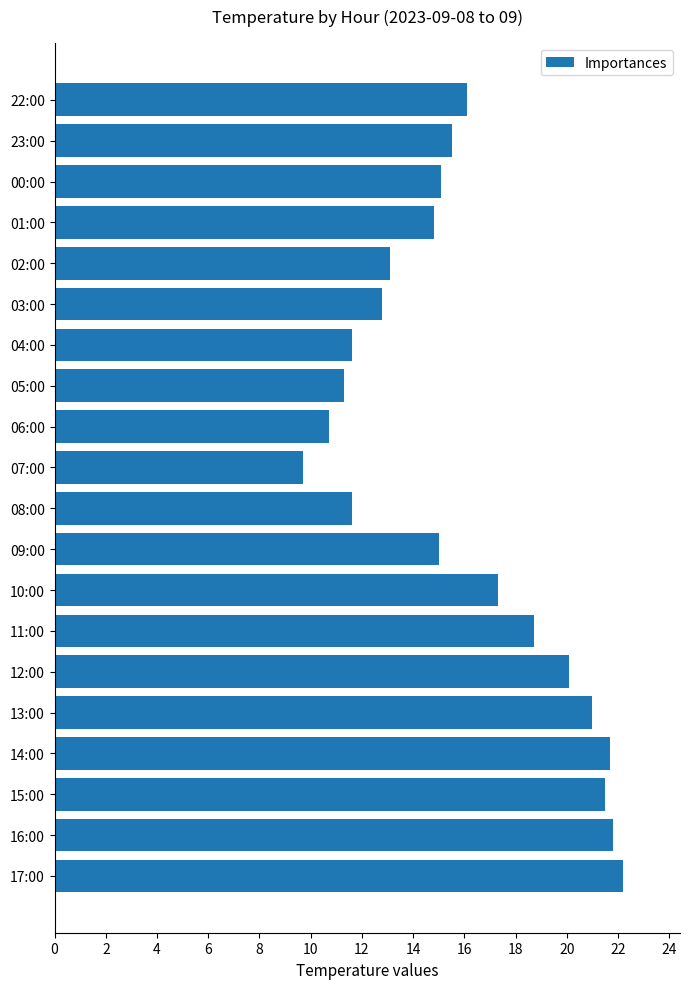

Reading top to bottom, list all the values displayed in this chart.

22:00=16.1	23:00=15.5	00:00=15.1	01:00=14.8	02:00=13.1	03:00=12.8	04:00=11.6	05:00=11.3	06:00=10.7	07:00=9.7	08:00=11.6	09:00=15.0	10:00=17.3	11:00=18.7	12:00=20.1	13:00=21.0	14:00=21.7	15:00=21.5	16:00=21.8	17:00=22.2